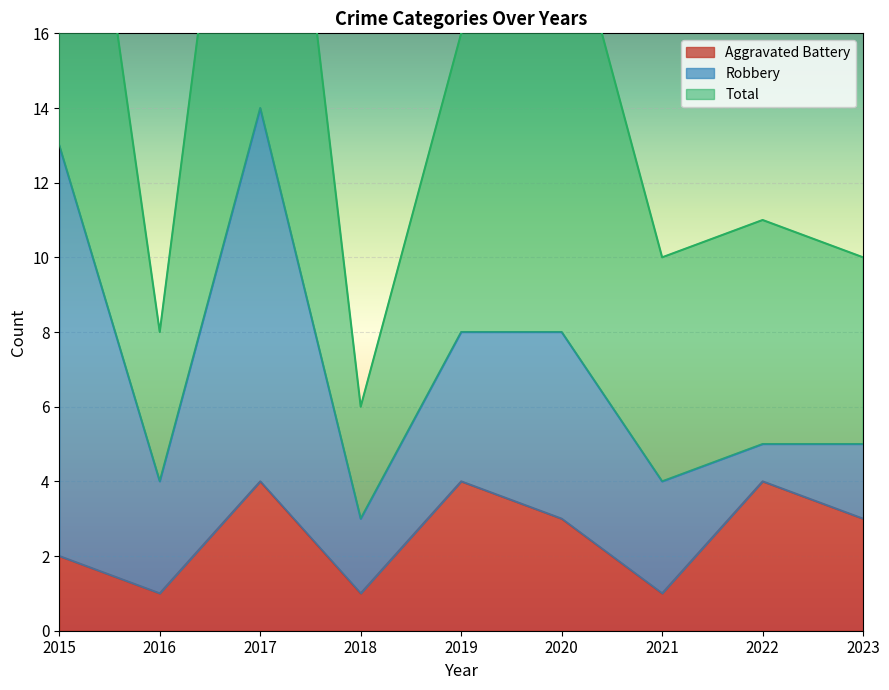

What is the total value across all series at 2019?

20